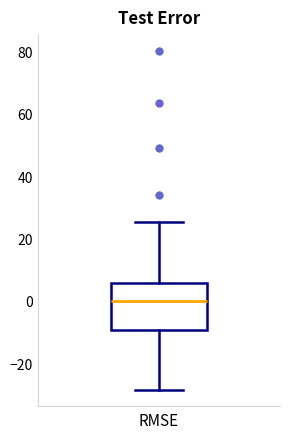

Read this box plot against the y-axis: the position of the median line, the range covered by the box, and the ends of both whiskers. The values are not printed on the chart, so give them approximately, as read against the axis.

median 0, box -10 to 6, whiskers -28 to 26